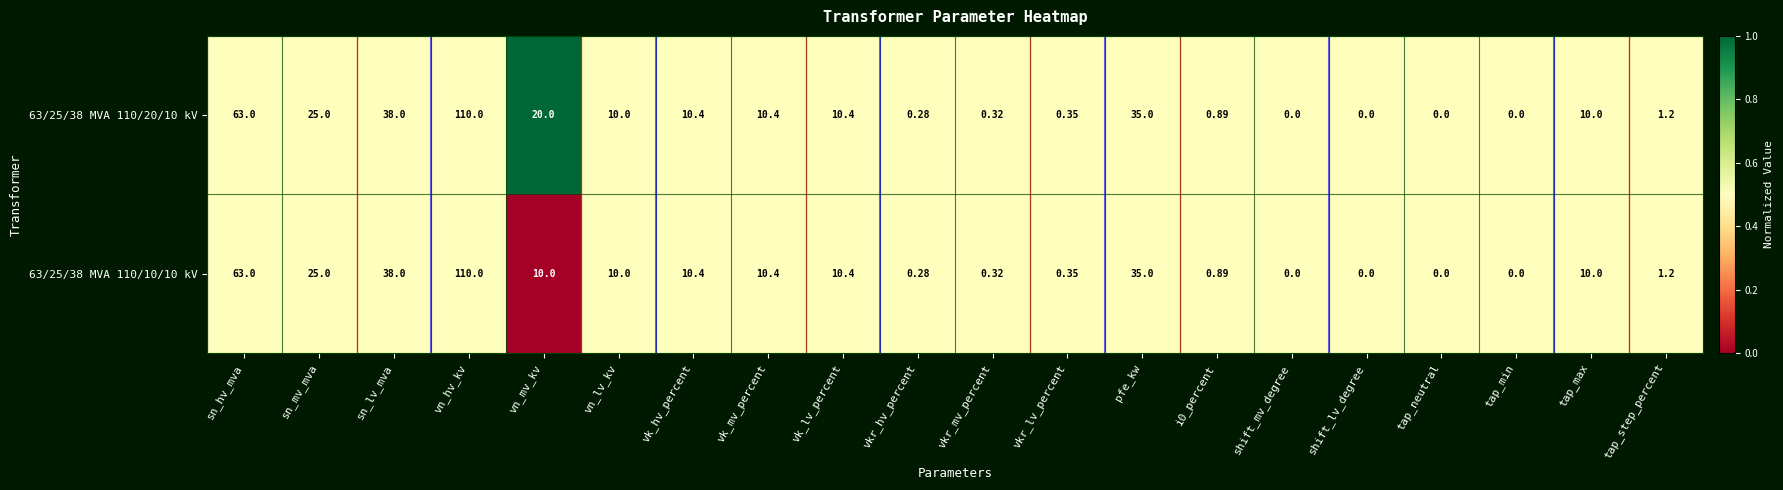

At which label is 63/25/38 MVA 110/20/10 kV closest to 55?

sn_hv_mva